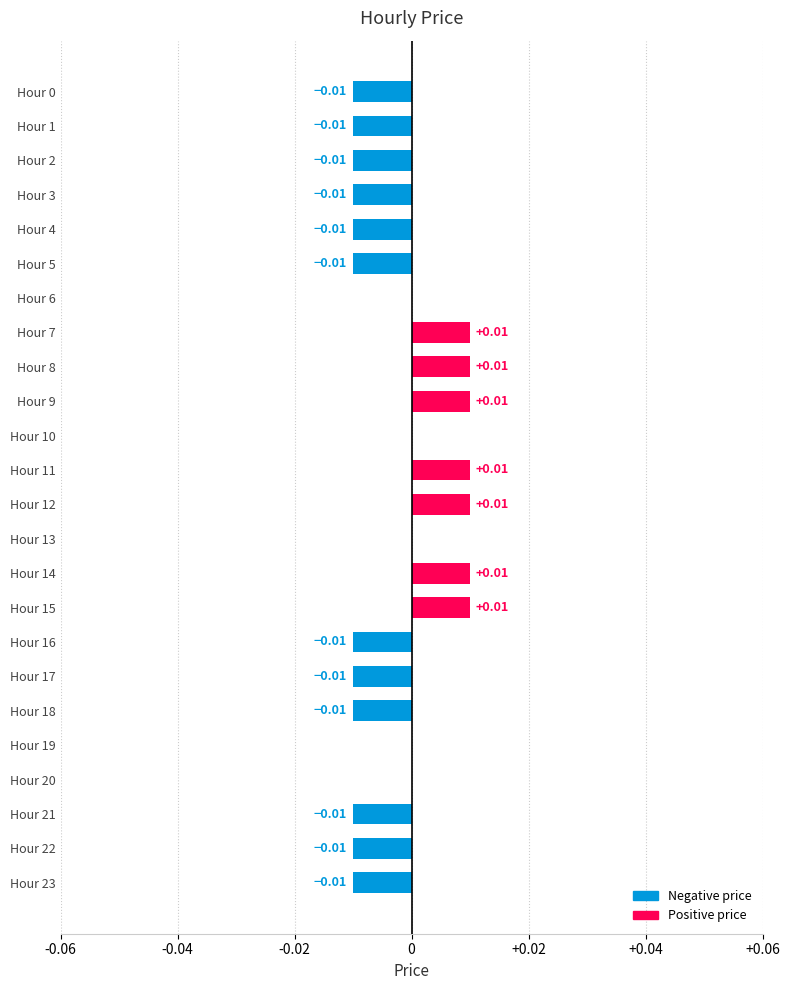

Which has a higher value, Hour 3 or Hour 15?

Hour 15